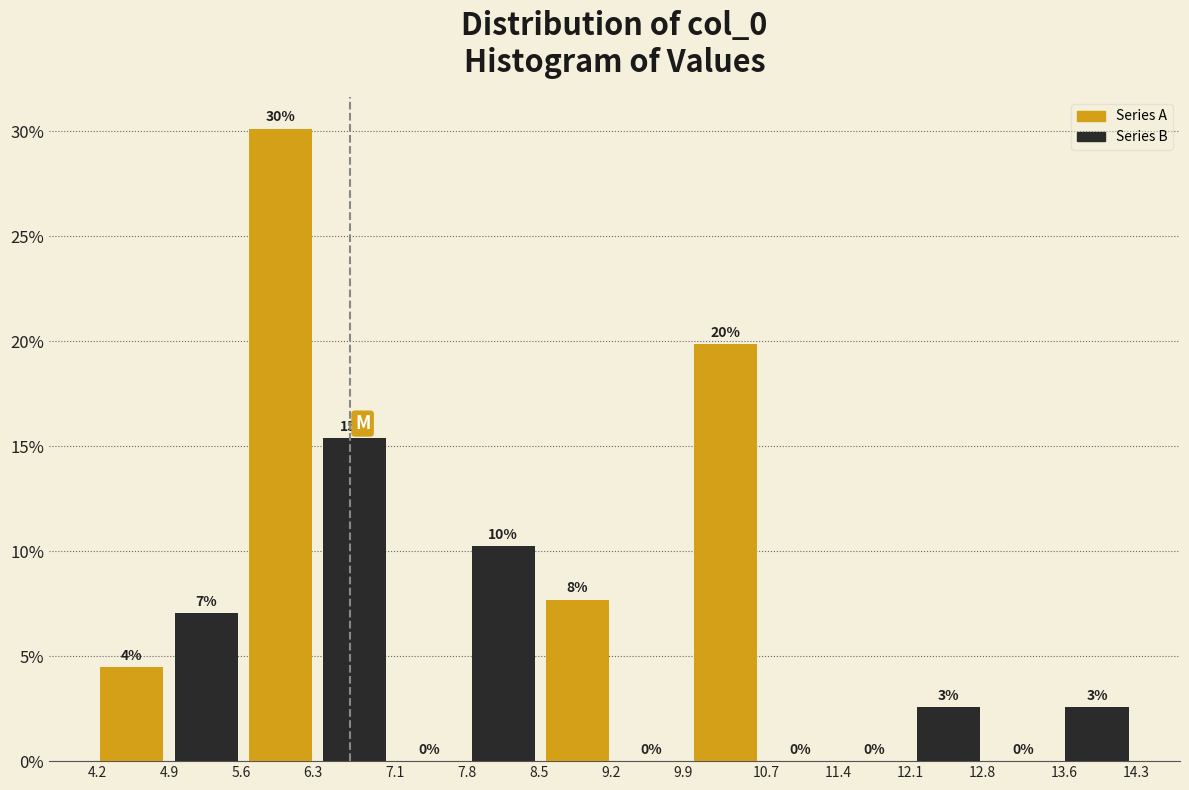

Are the bars horizontal?

No